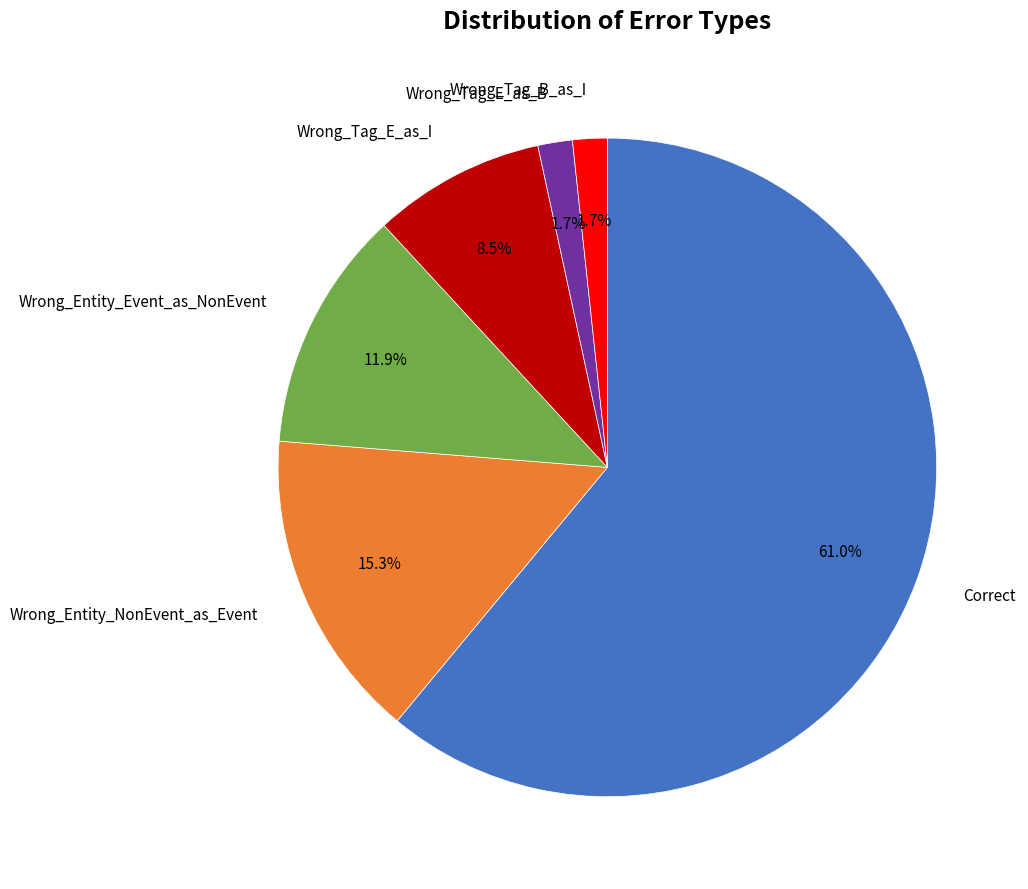

Which category accounts for the majority?

Correct